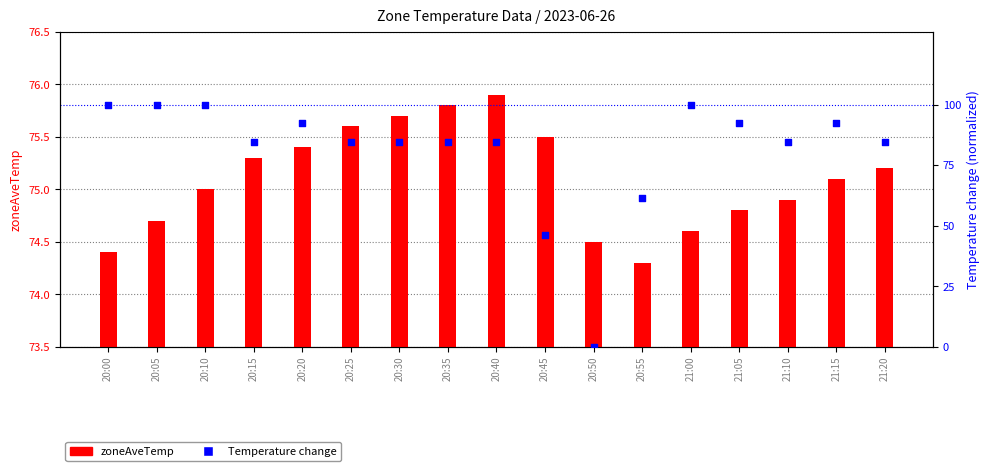

Which series reaches the maximum Y coordinate?

Temperature change